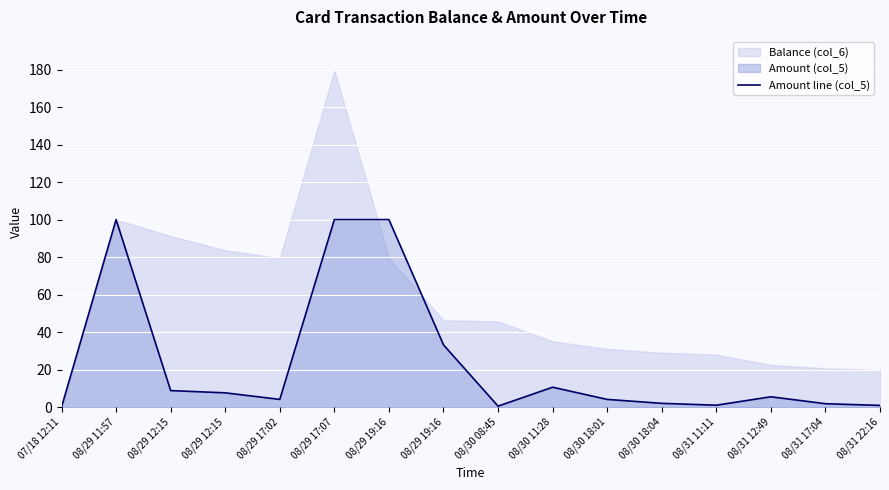

Reading left to right, extract all data points from this chart.

0.0	100.0	8.8	7.6	4.1	100.0	100.0	33.2	0.5	10.6	4.1	2.0	1.0	5.5	1.8	0.9